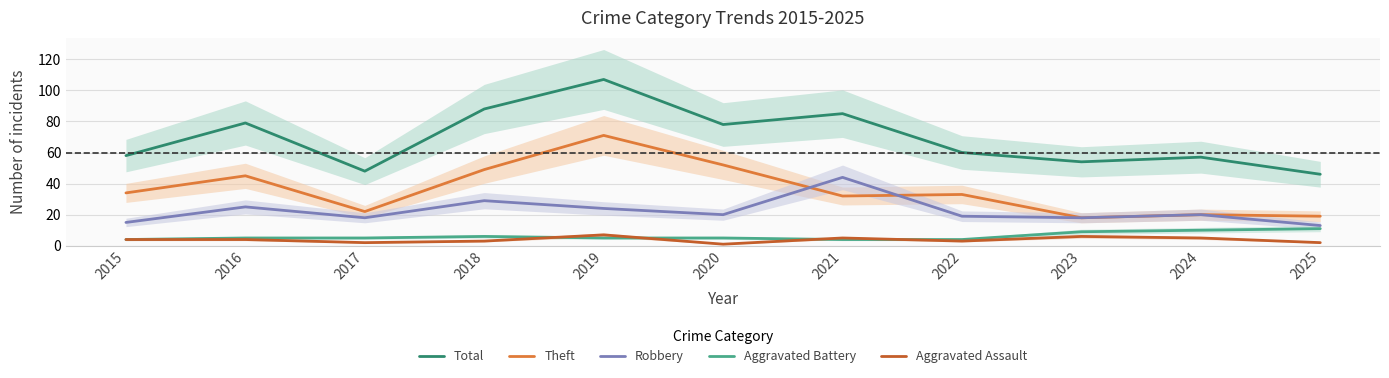

The Theft series shows 49 at 2018. True or false?

True